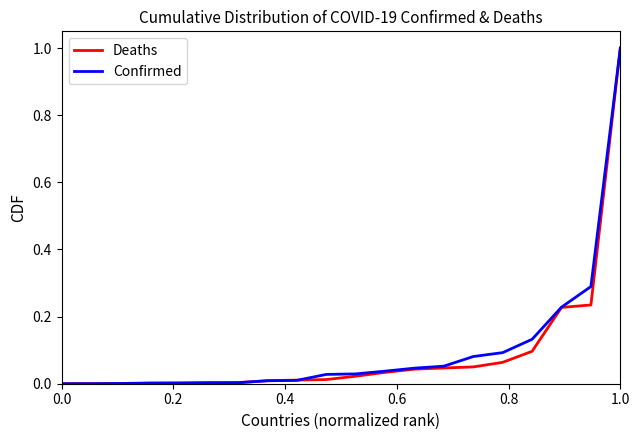

What is the maximum value for Confirmed?

1.0